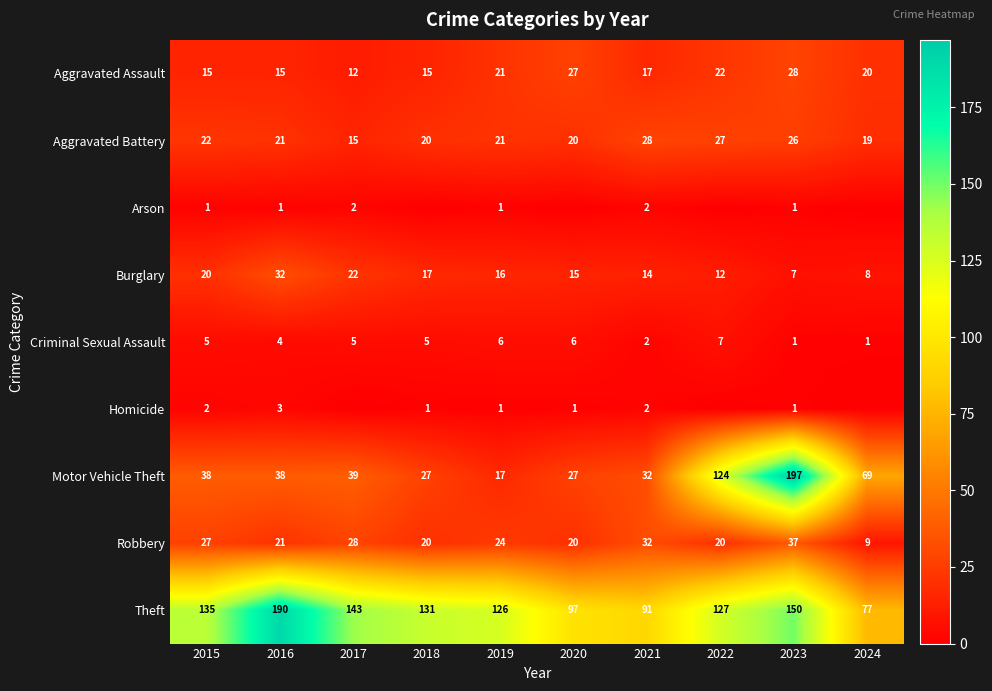

The Motor Vehicle Theft series shows 51 at 2023. True or false?

False